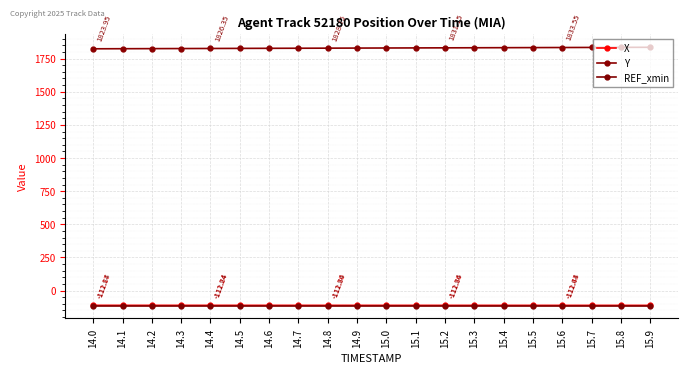

True or false: Y has a value of 1834.8 at 15.8.

True